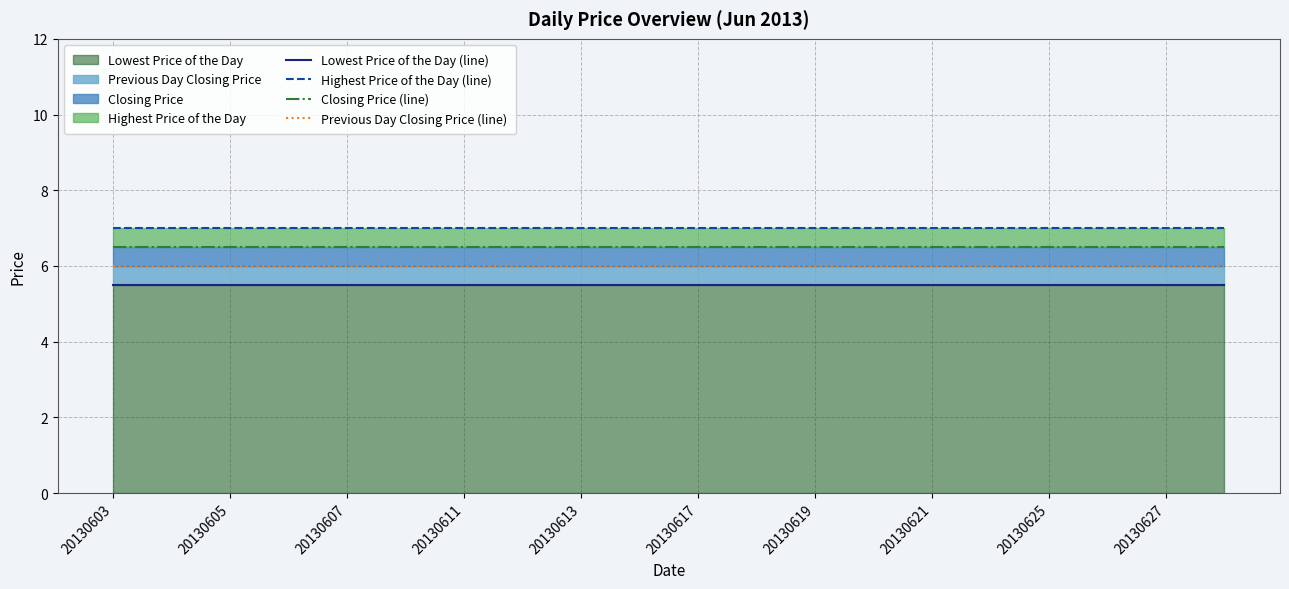

At how many categories does at least one series exceed 6?

20